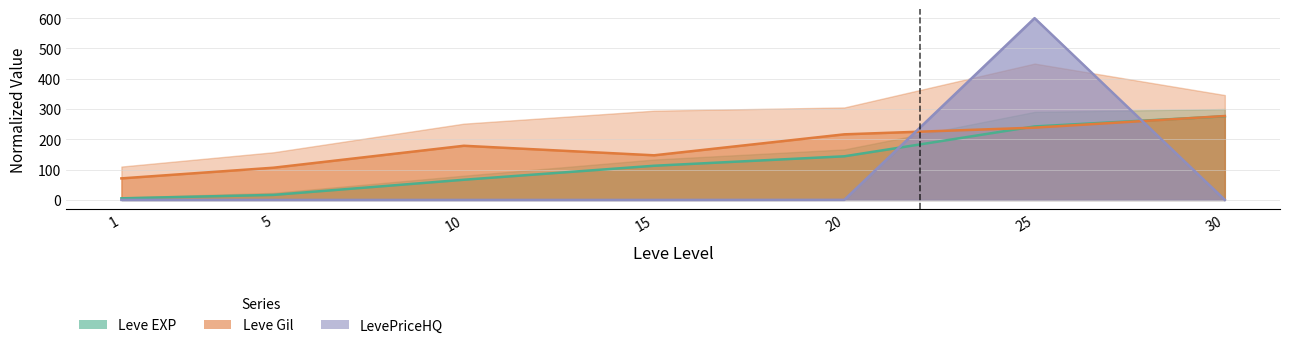

How many times do LevePriceHQ and Leve Gil cross each other?

2